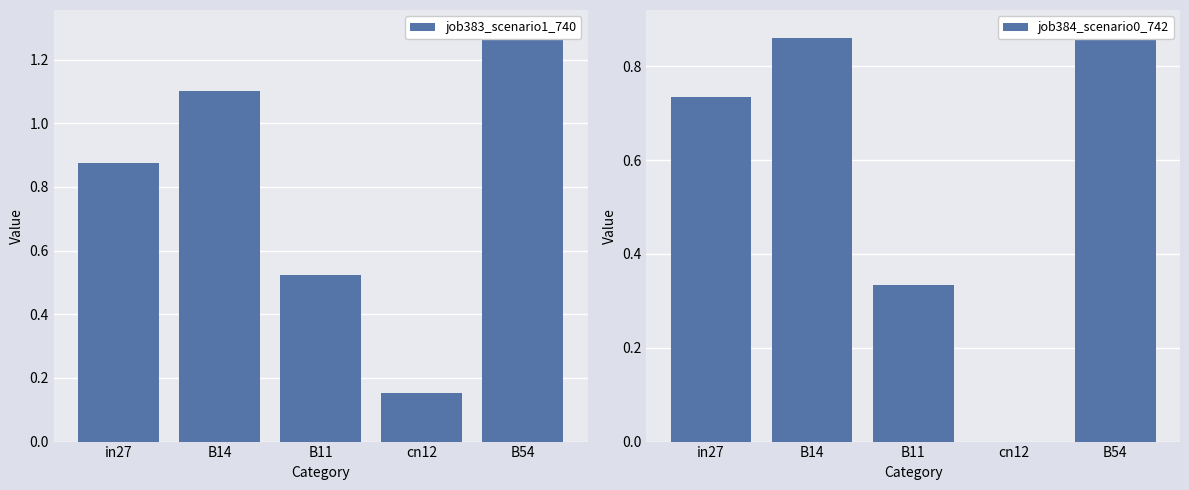

What is the sum of all job383_scenario1_740 values?

3.9